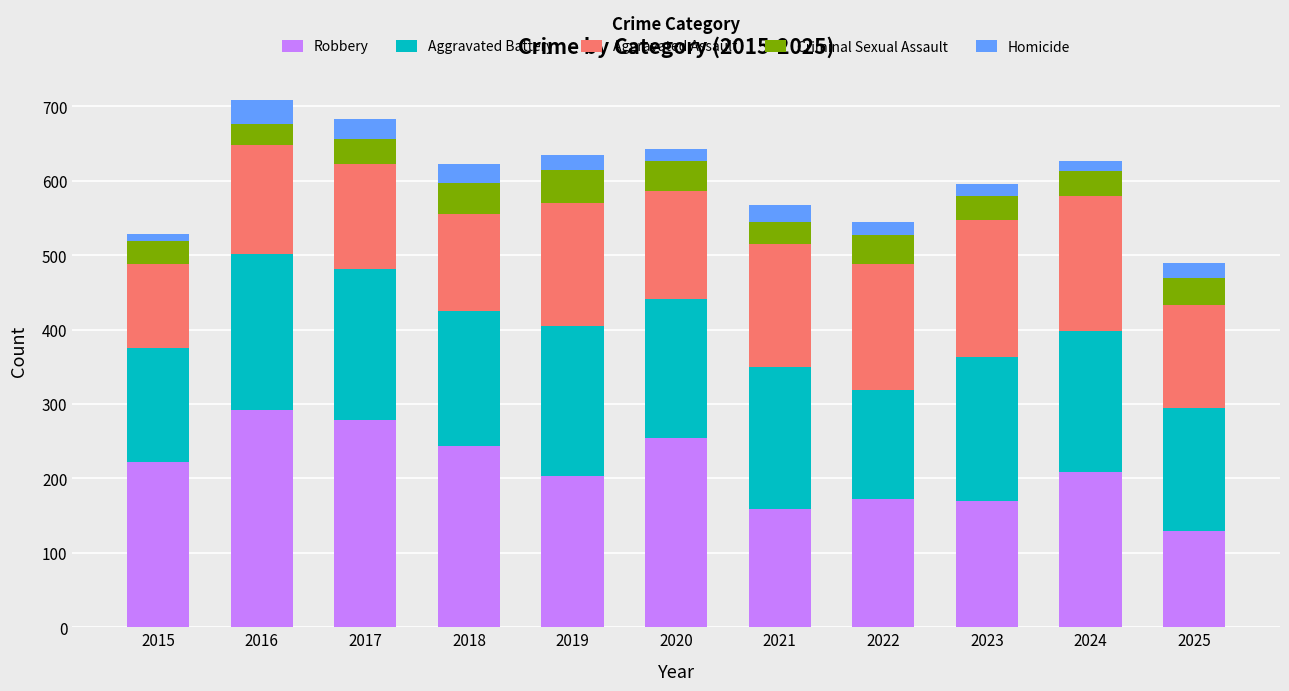

The value of Robbery at 2020 is 149. True or false?

False